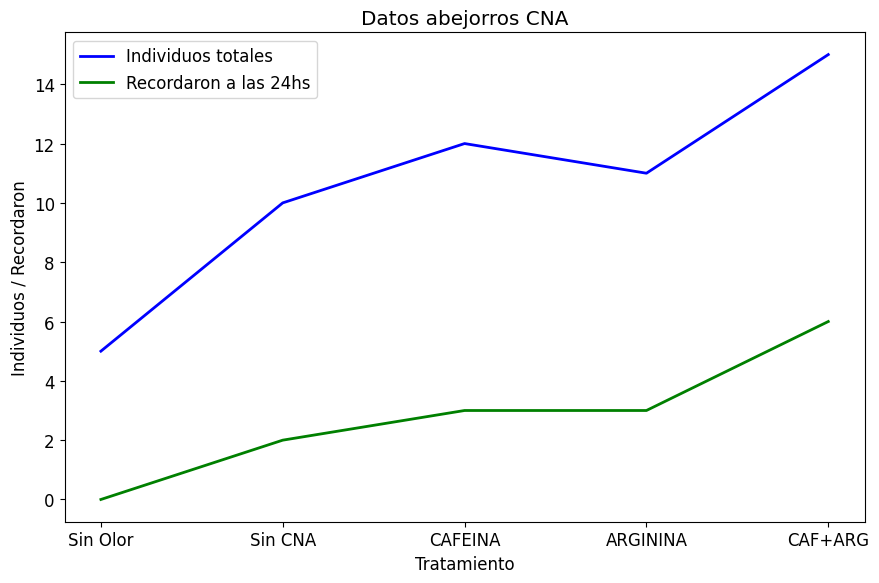

In Individuos totales, how many points are higher than both neighbors (excluding endpoints)?

1